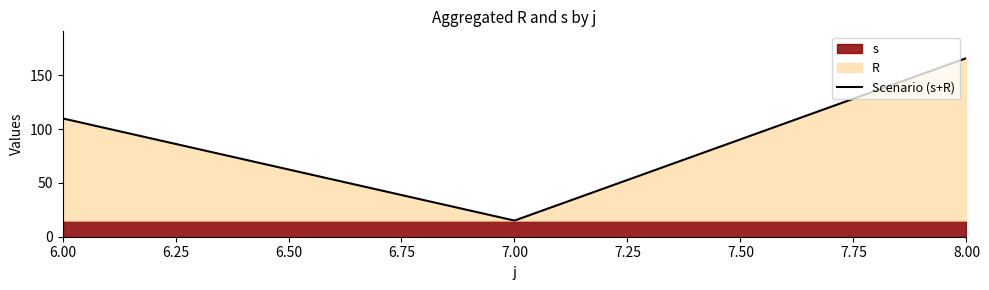

Rank the categories by Scenario (s+R) value from lowest to highest.

7.00, 6.00, 8.00